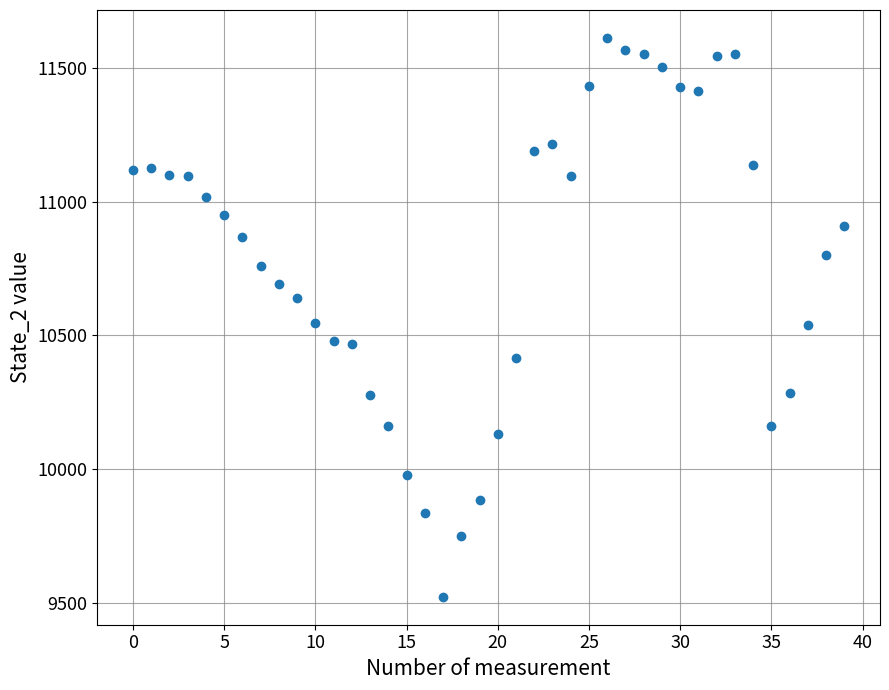

What is the range of Y values (max minus min)?

2086.9